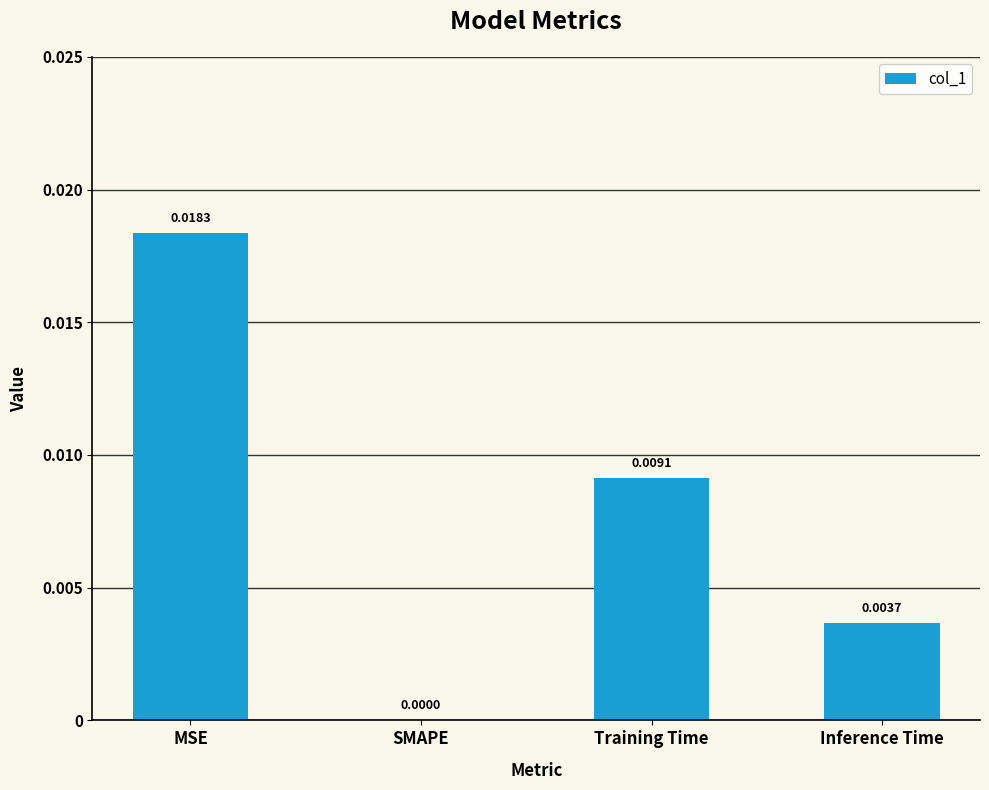

Which has a higher value, Inference Time or SMAPE?

Inference Time